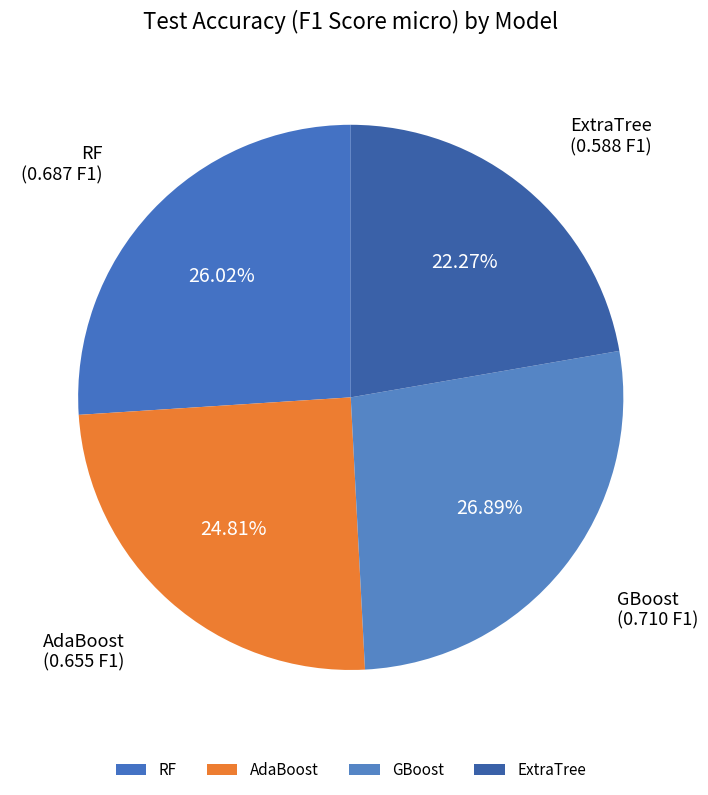

The ExtraTree slice represents 22% of the pie. True or false?

True